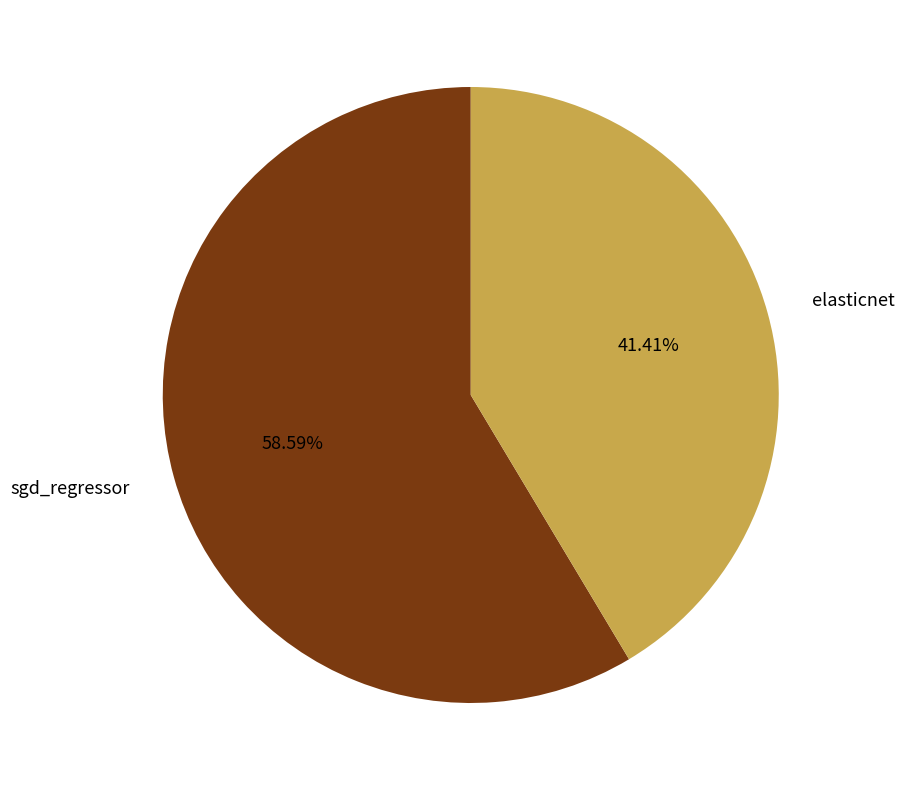

Does any single category account for the majority?

Yes